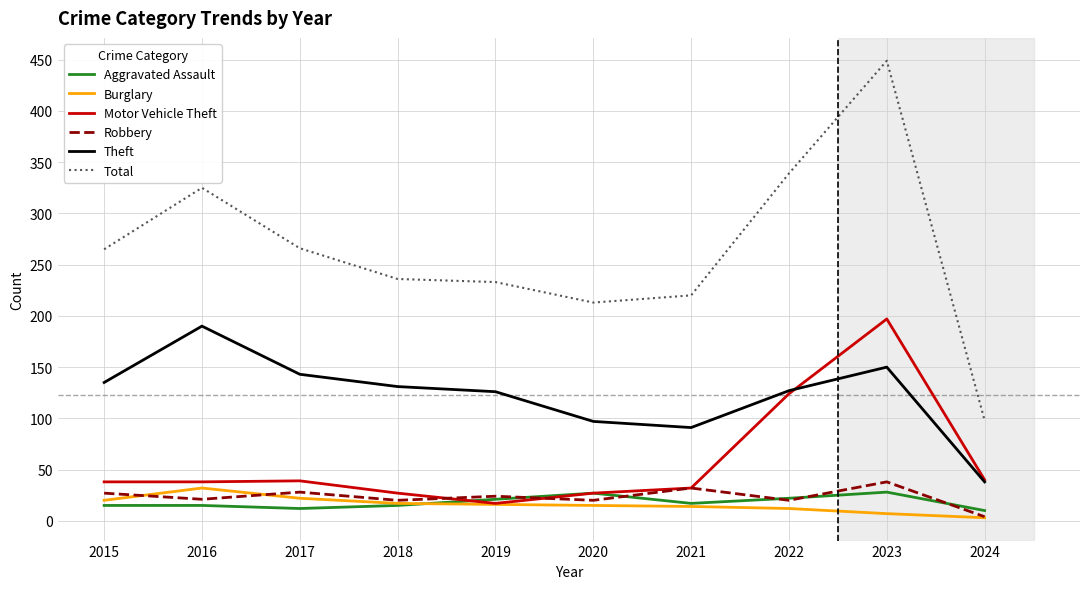

At how many categories does at least one series exceed 416?

1